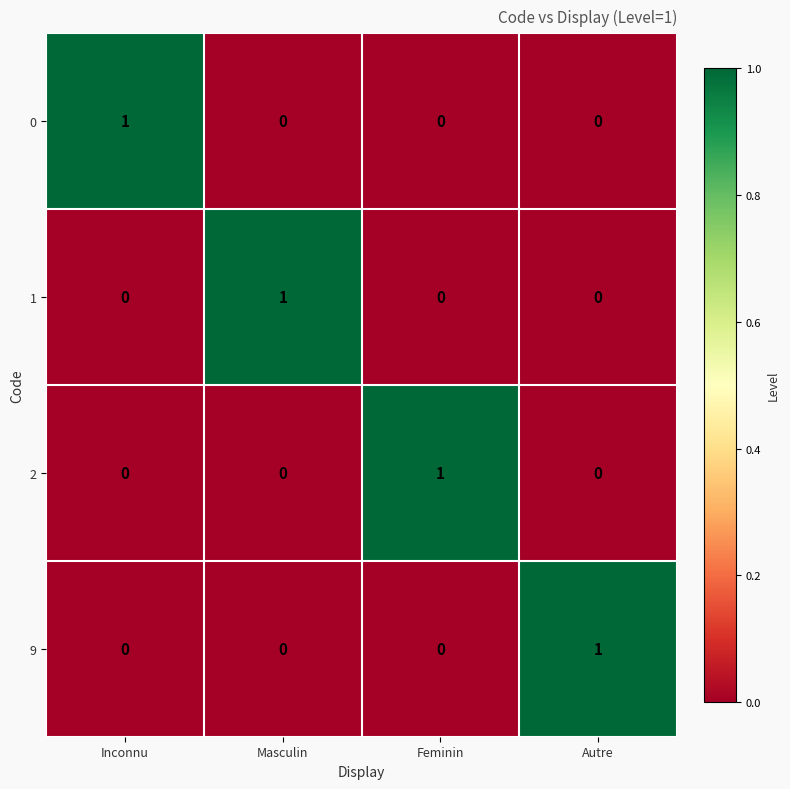

The value of 1 at Inconnu is 0. True or false?

True